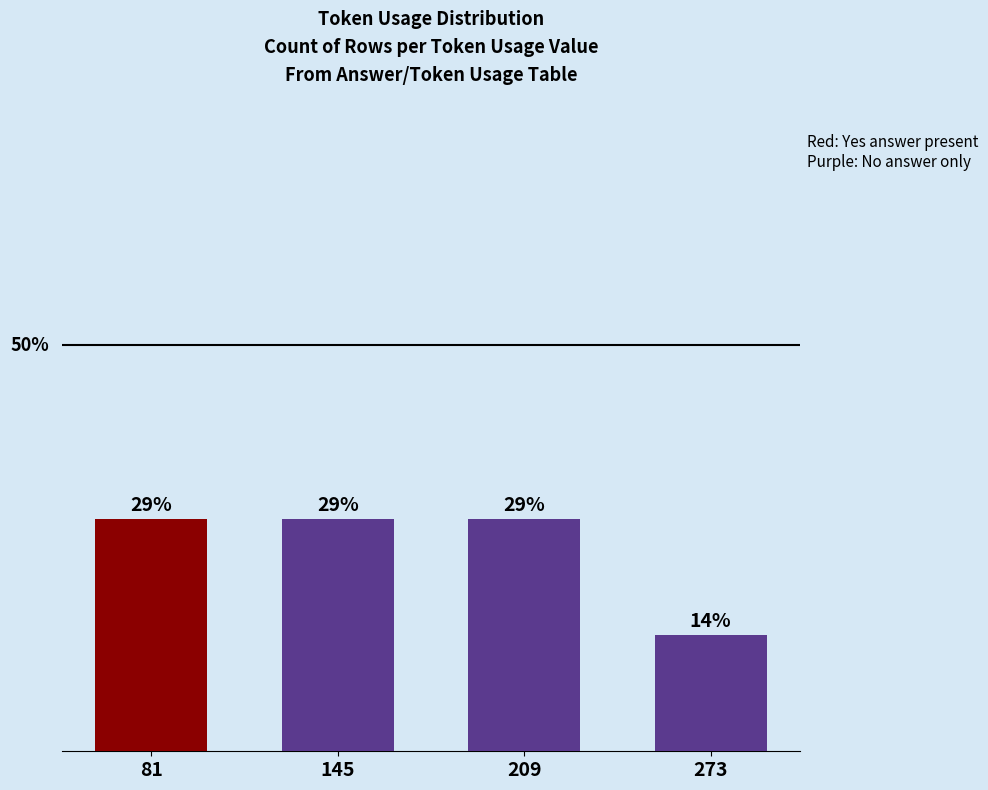

Where is the data nearest to the value 21?

273